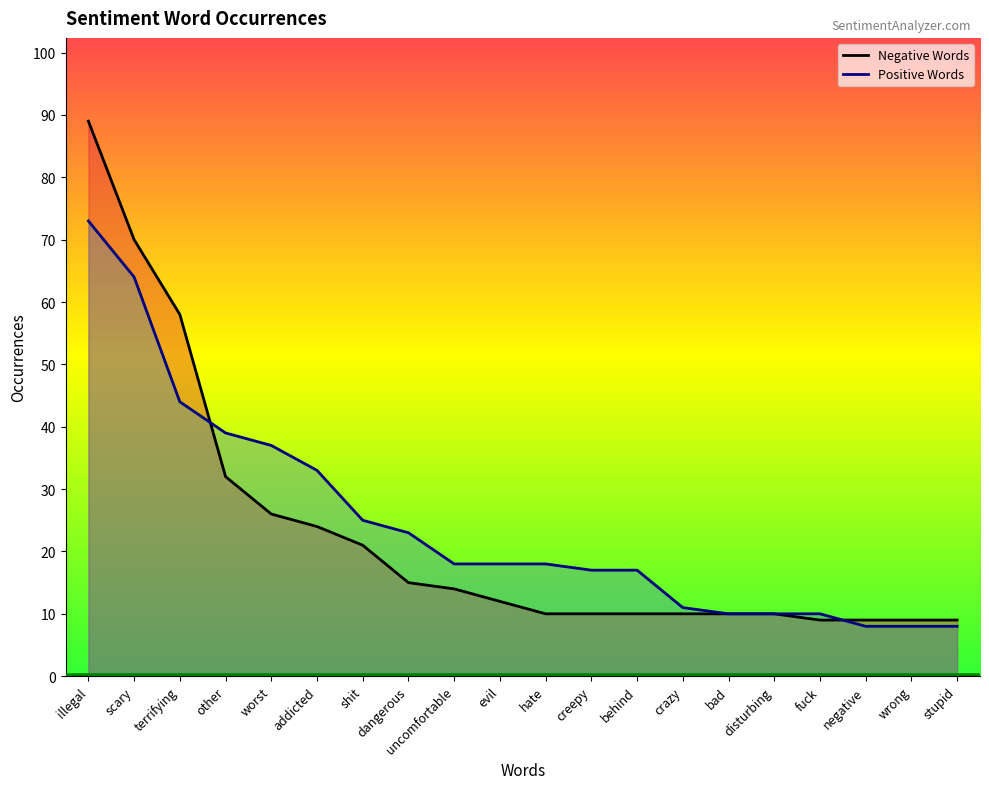

What is the label of the 13th point from the right?

dangerous